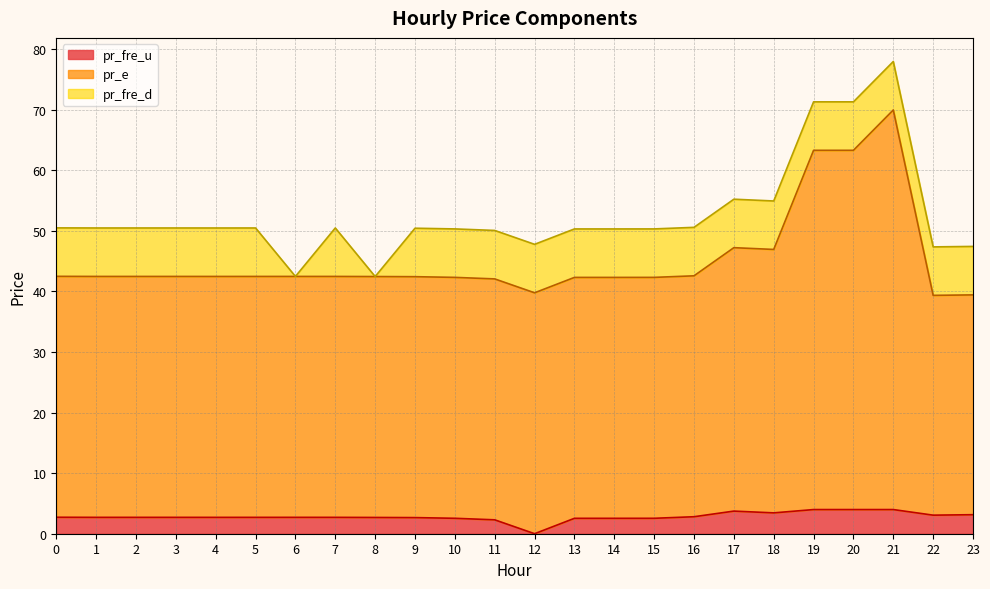

Rank the categories by pr_e value from highest to lowest.

21, 19, 20, 17, 18, 16, 0, 6, 7, 1, 2, 3, 5, 4, 8, 9, 10, 15, 13, 14, 11, 12, 23, 22